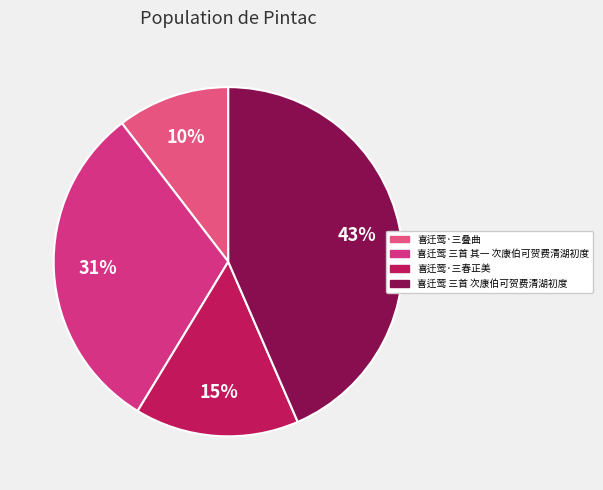

How many segments does this pie chart have?

4